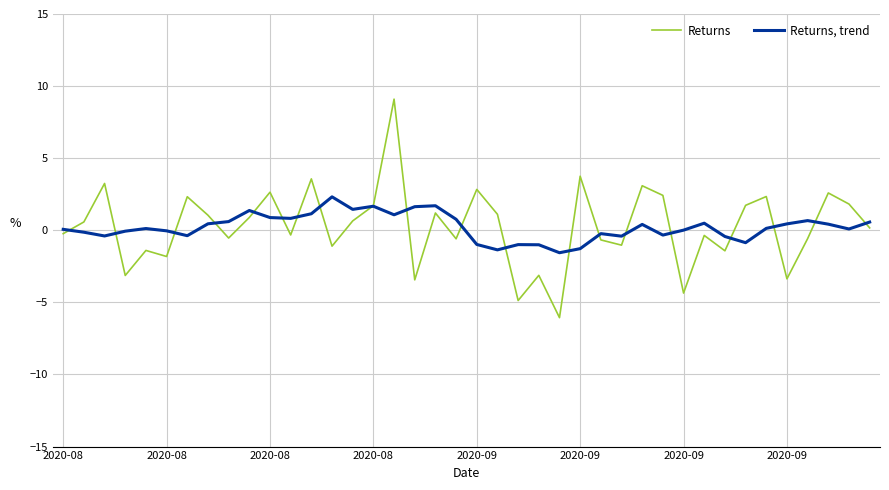

Count the number of categories in the chart.

40